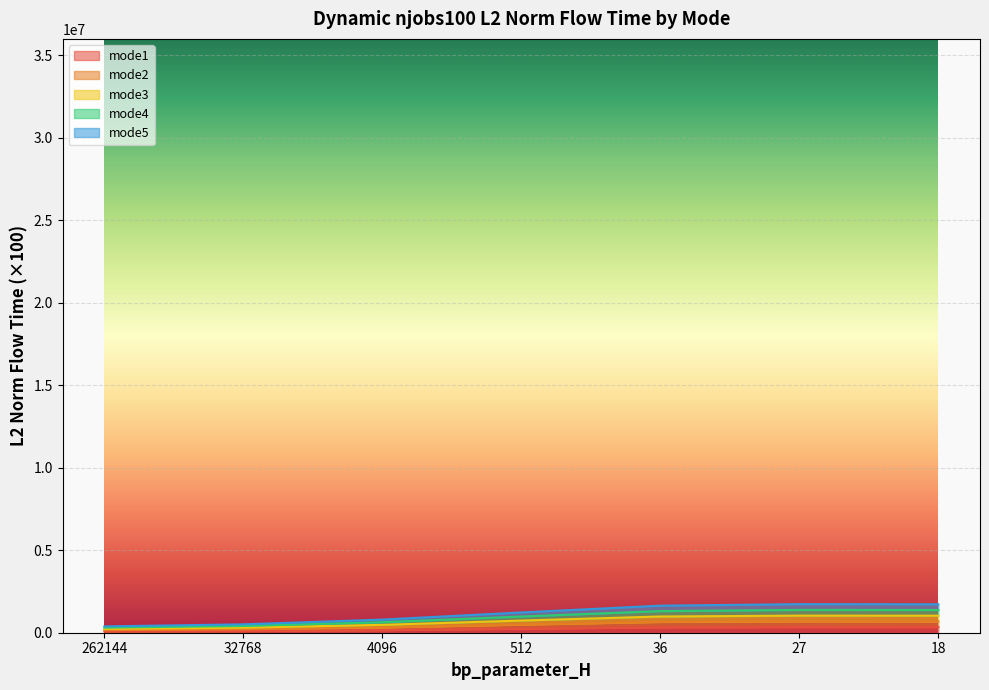

At which category is the sum across all series the highest?

27